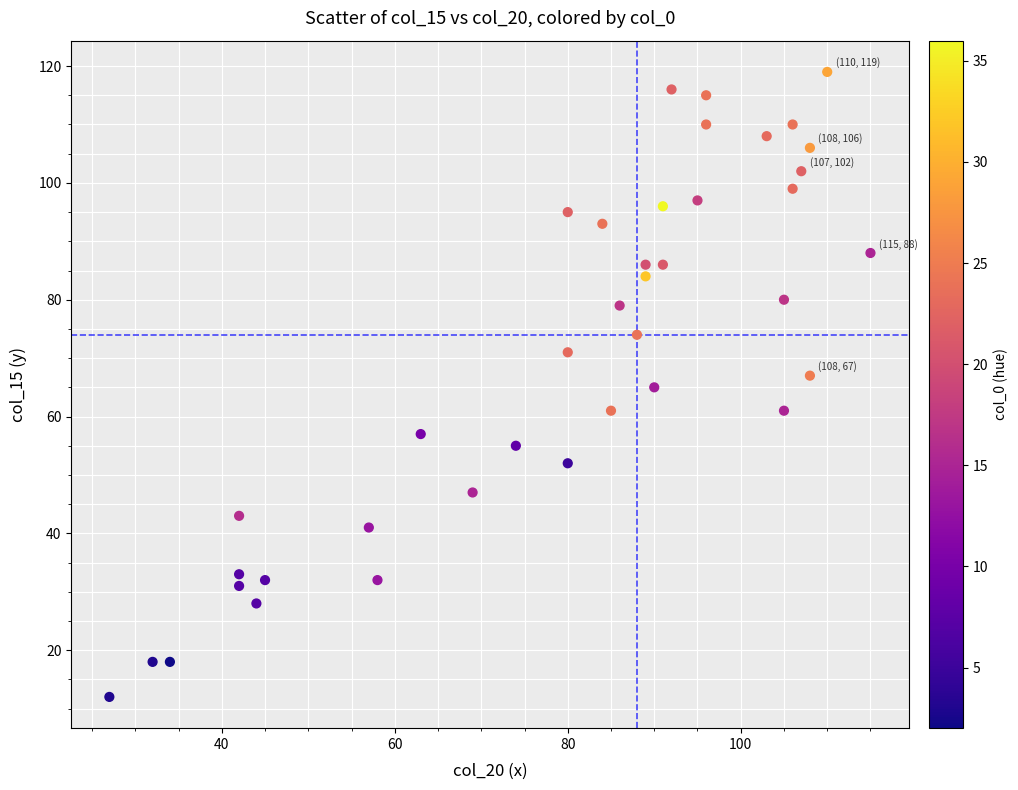

What is the range of X values (max minus min)?

88